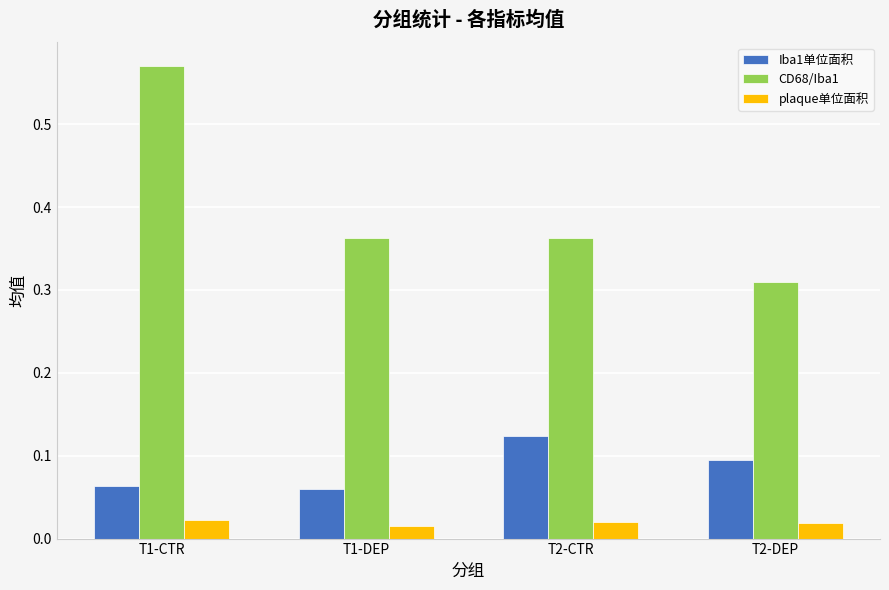

What is the sum of all CD68/Iba1 values?

1.6